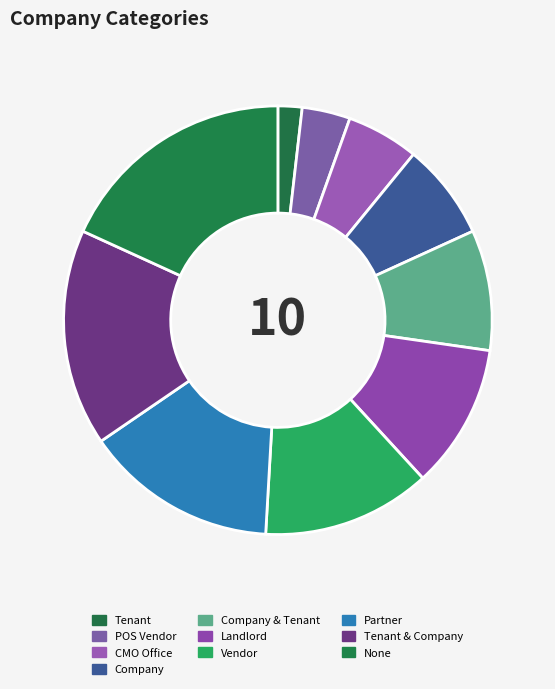

Which has a higher value, Company & Tenant or POS Vendor?

Company & Tenant